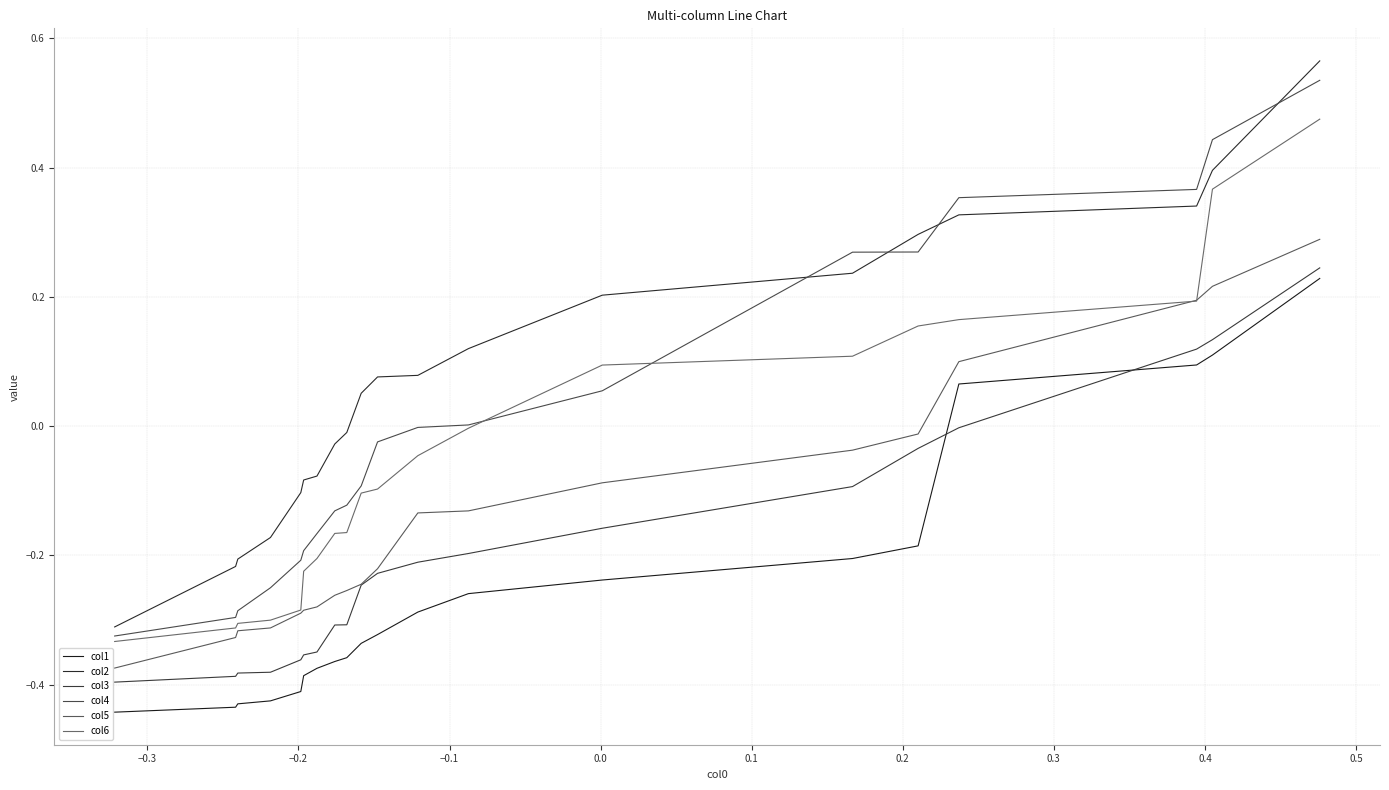

List the series in order of their peak value, lowest first.

col1, col3, col5, col6, col4, col2